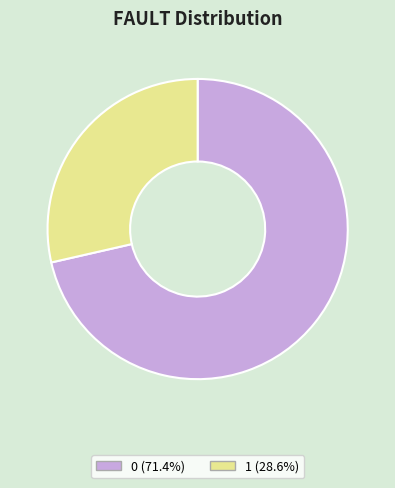

Combined, do 1 and 0 account for over 50%?

Yes